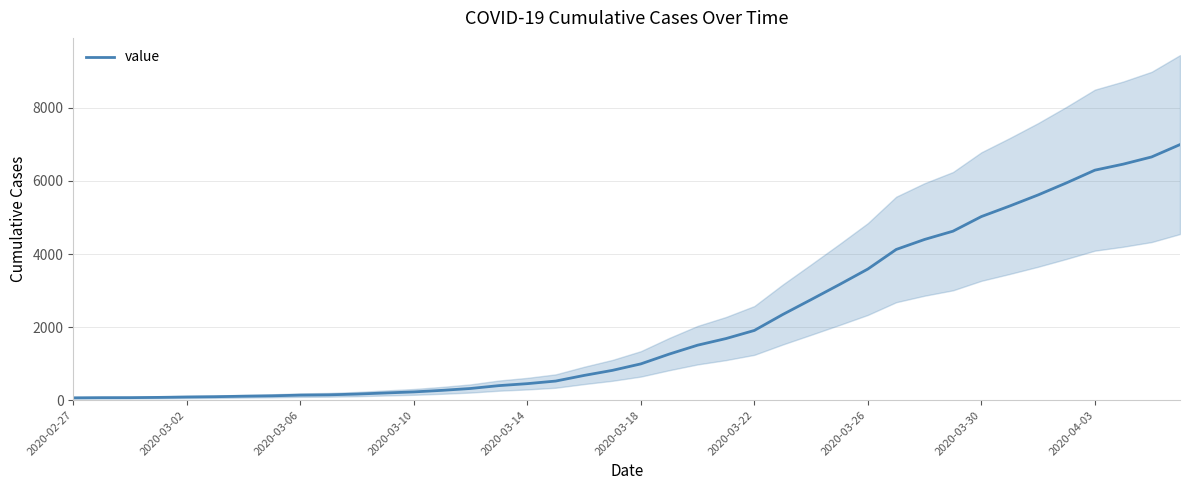

Where does the data first go above 993?

21